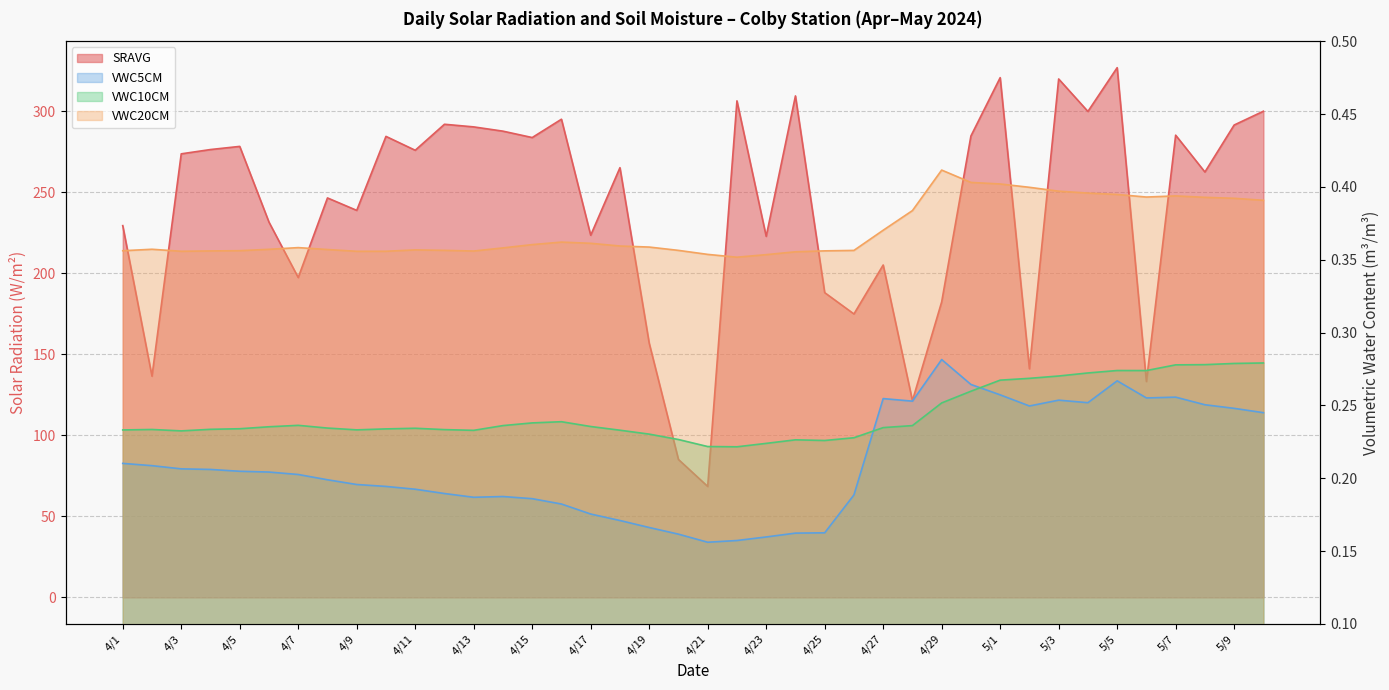

Reading right to left, transcribe all the data shown in this chart.

SRAVG: 5/10=299.9	5/9=291.4	5/8=262.4	5/7=285.2	5/6=133.2	5/5=326.8	5/4=299.8	5/3=319.8	5/2=141.1	5/1=320.6	4/30=284.7	4/29=182.3	4/28=121.4	4/27=205.1	4/26=174.9	4/25=188.0	4/24=309.4	4/23=222.8	4/22=306.3	4/21=68.5	4/20=85.1	4/19=156.9	4/18=265.1	4/17=223.4	4/16=295.0	4/15=283.7	4/14=287.6	4/13=290.3	4/12=291.9	4/11=275.9	4/10=284.4	4/9=238.8	4/8=246.4	4/7=197.3	4/6=231.5	4/5=278.2	4/4=276.3	4/3=273.6	4/2=136.5	4/1=229.4
VWC5CM: 5/10=0.2	5/9=0.2	5/8=0.3	5/7=0.3	5/6=0.3	5/5=0.3	5/4=0.3	5/3=0.3	5/2=0.2	5/1=0.3	4/30=0.3	4/29=0.3	4/28=0.3	4/27=0.3	4/26=0.2	4/25=0.2	4/24=0.2	4/23=0.2	4/22=0.2	4/21=0.2	4/20=0.2	4/19=0.2	4/18=0.2	4/17=0.2	4/16=0.2	4/15=0.2	4/14=0.2	4/13=0.2	4/12=0.2	4/11=0.2	4/10=0.2	4/9=0.2	4/8=0.2	4/7=0.2	4/6=0.2	4/5=0.2	4/4=0.2	4/3=0.2	4/2=0.2	4/1=0.2
VWC10CM: 5/10=0.3	5/9=0.3	5/8=0.3	5/7=0.3	5/6=0.3	5/5=0.3	5/4=0.3	5/3=0.3	5/2=0.3	5/1=0.3	4/30=0.3	4/29=0.3	4/28=0.2	4/27=0.2	4/26=0.2	4/25=0.2	4/24=0.2	4/23=0.2	4/22=0.2	4/21=0.2	4/20=0.2	4/19=0.2	4/18=0.2	4/17=0.2	4/16=0.2	4/15=0.2	4/14=0.2	4/13=0.2	4/12=0.2	4/11=0.2	4/10=0.2	4/9=0.2	4/8=0.2	4/7=0.2	4/6=0.2	4/5=0.2	4/4=0.2	4/3=0.2	4/2=0.2	4/1=0.2
VWC20CM: 5/10=0.4	5/9=0.4	5/8=0.4	5/7=0.4	5/6=0.4	5/5=0.4	5/4=0.4	5/3=0.4	5/2=0.4	5/1=0.4	4/30=0.4	4/29=0.4	4/28=0.4	4/27=0.4	4/26=0.4	4/25=0.4	4/24=0.4	4/23=0.4	4/22=0.4	4/21=0.4	4/20=0.4	4/19=0.4	4/18=0.4	4/17=0.4	4/16=0.4	4/15=0.4	4/14=0.4	4/13=0.4	4/12=0.4	4/11=0.4	4/10=0.4	4/9=0.4	4/8=0.4	4/7=0.4	4/6=0.4	4/5=0.4	4/4=0.4	4/3=0.4	4/2=0.4	4/1=0.4